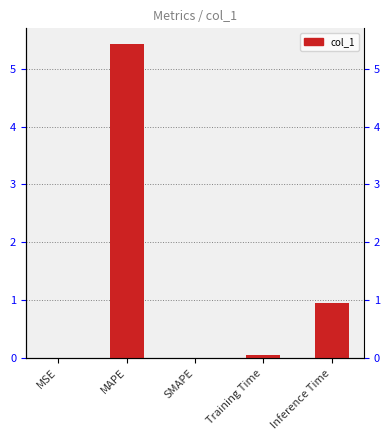

Rank the categories by value from highest to lowest.

MAPE, Inference Time, Training Time, MSE, SMAPE